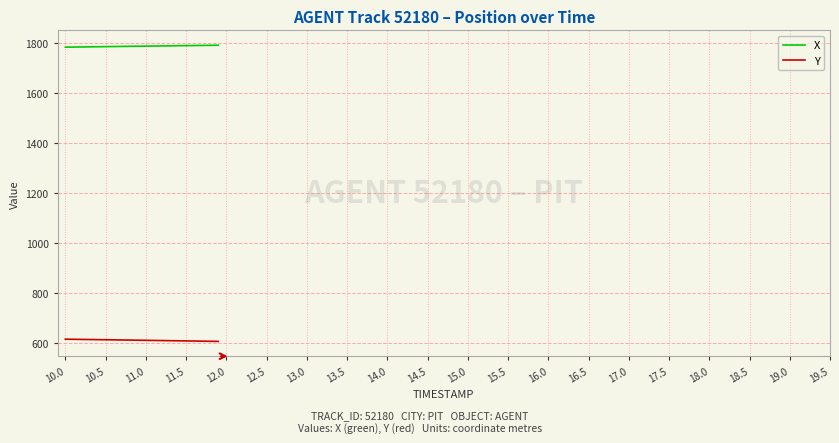

How many distinct data groups are displayed?

2